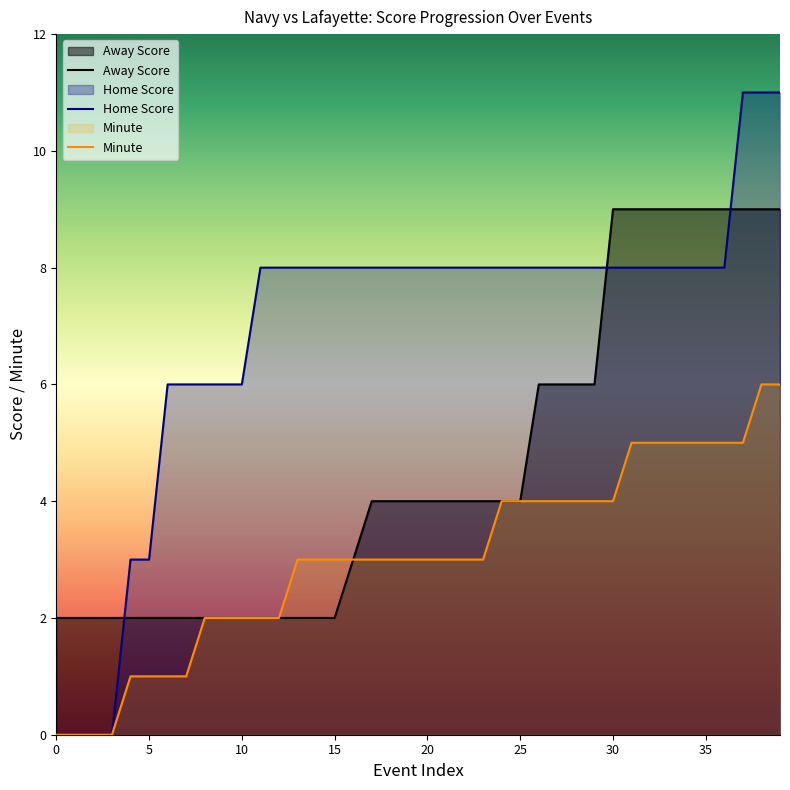

At which category is the sum across all series the highest?

38